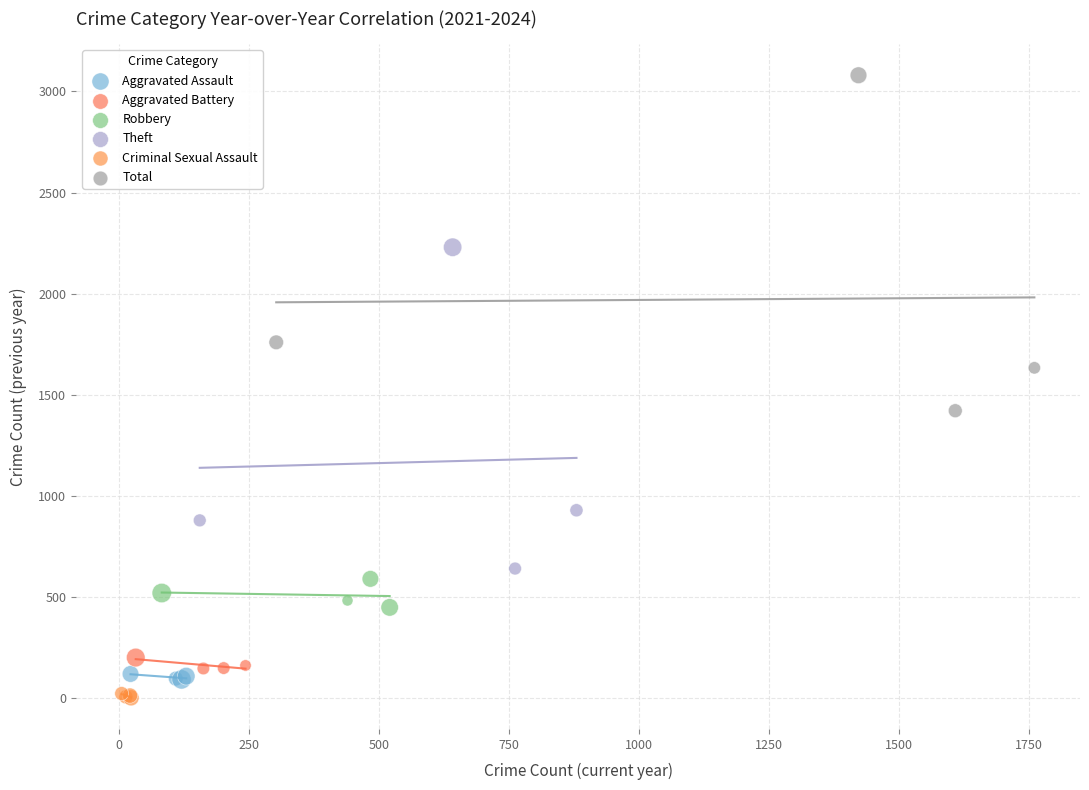

Which series reaches the minimum Y coordinate?

Criminal Sexual Assault